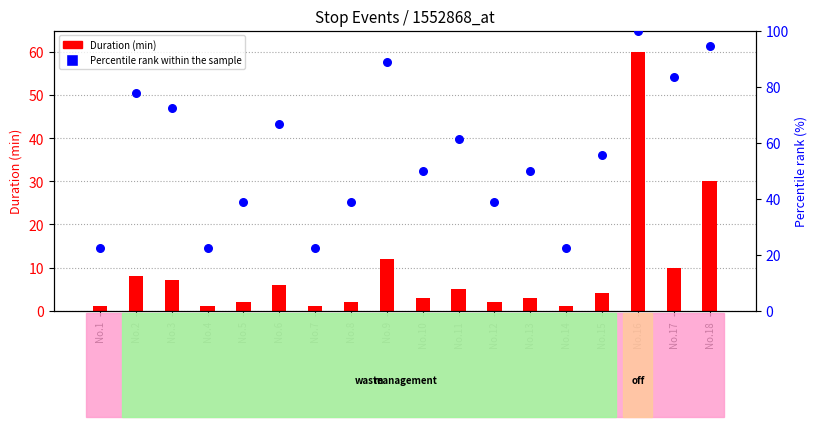

At which category is the sum across all series the highest?

No.16